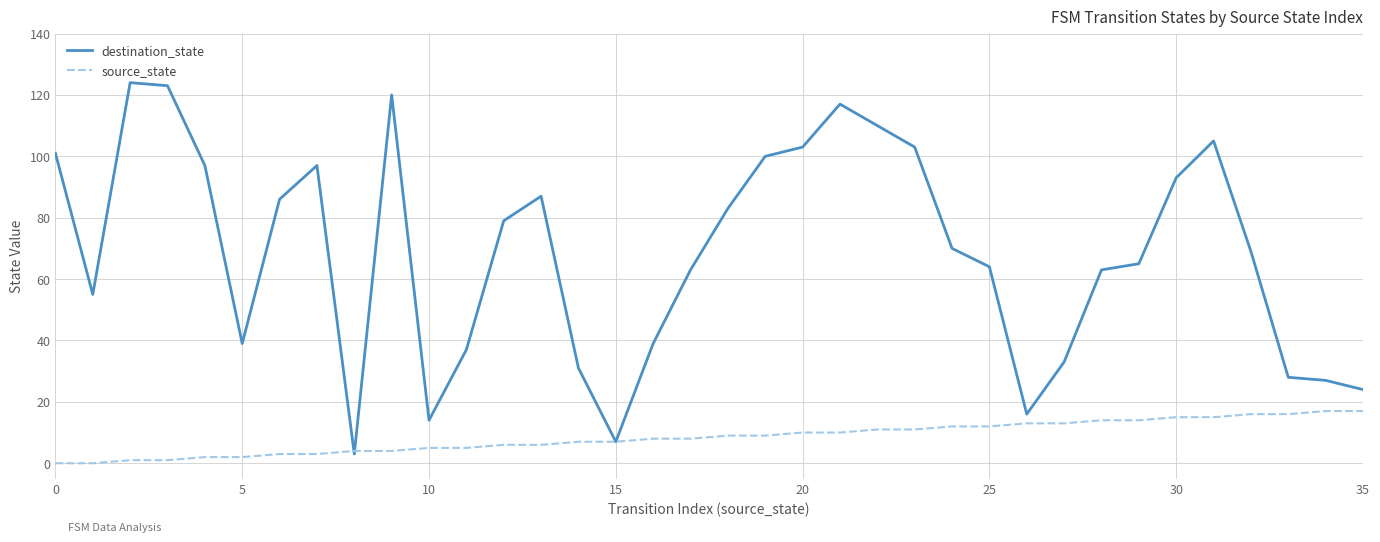

Which series has the largest range (max minus min)?

destination_state